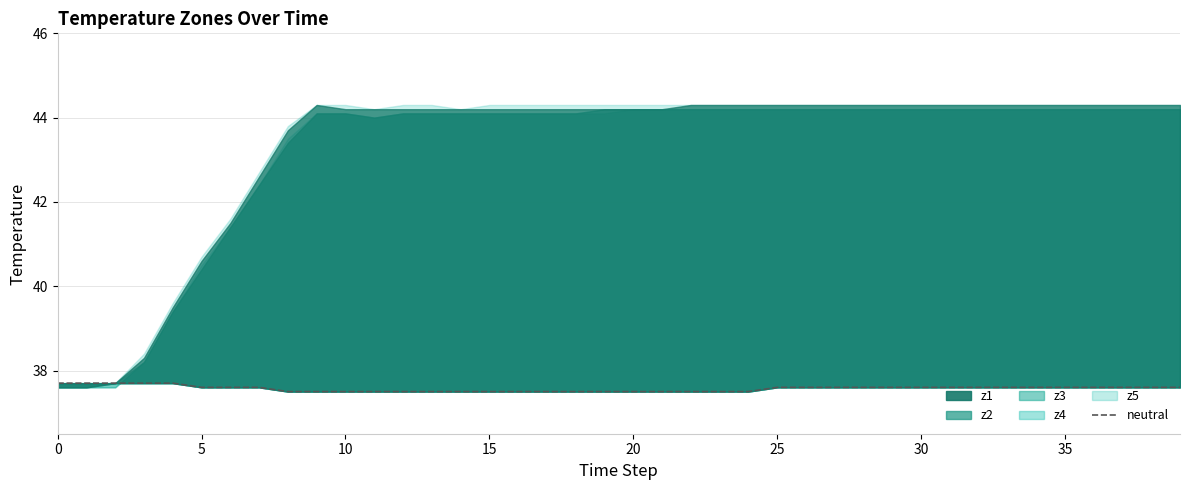

True or false: the data has more than 1 interior local peaks.

False